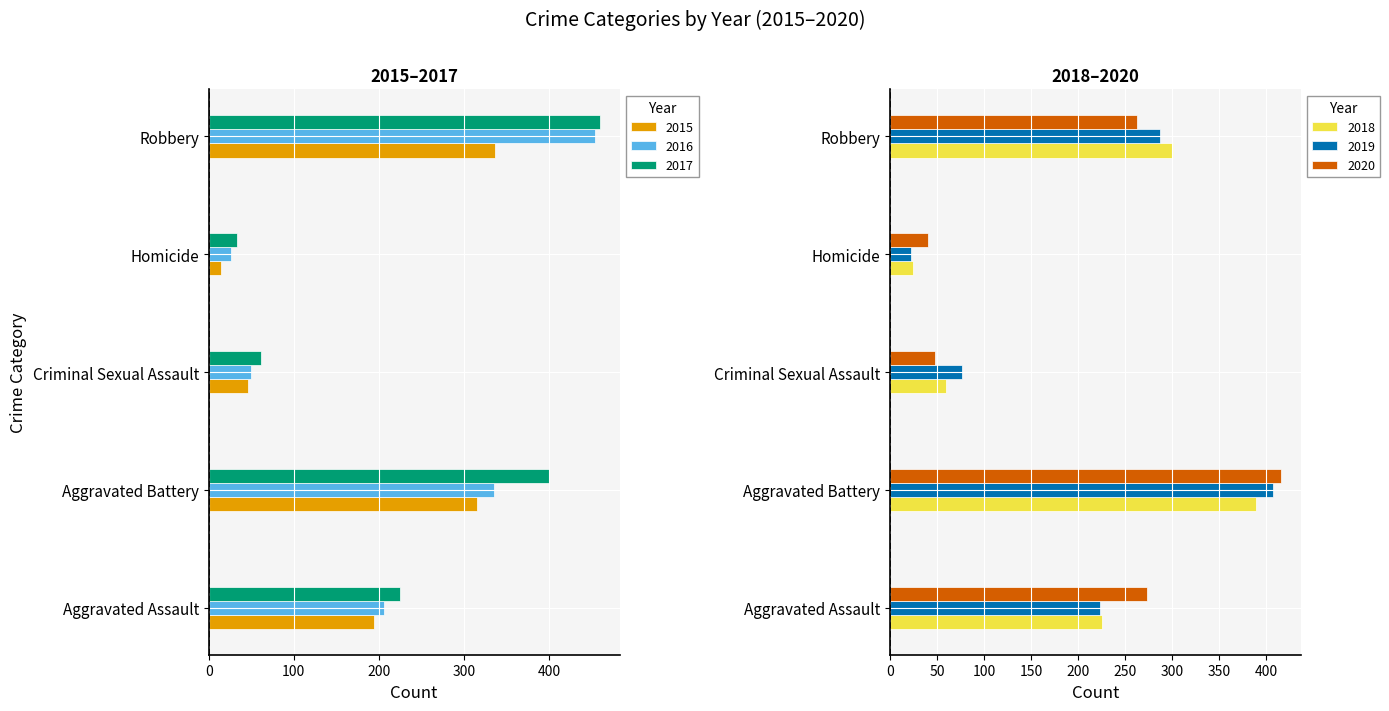

At which label does 2015 reach its minimum?

Homicide